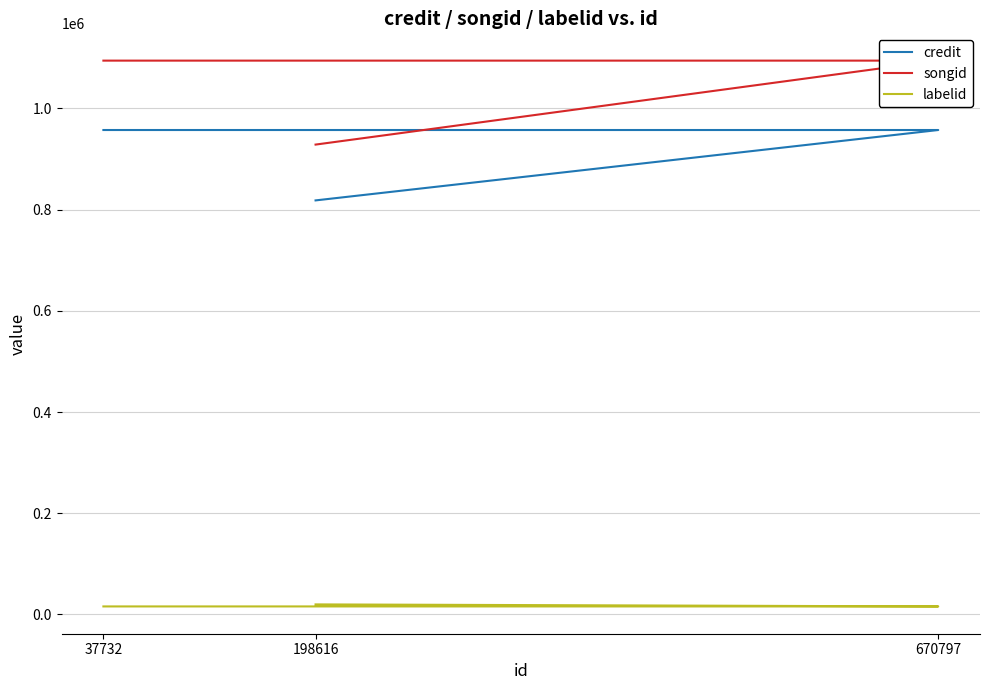

At which category is the sum across all series the highest?

670797